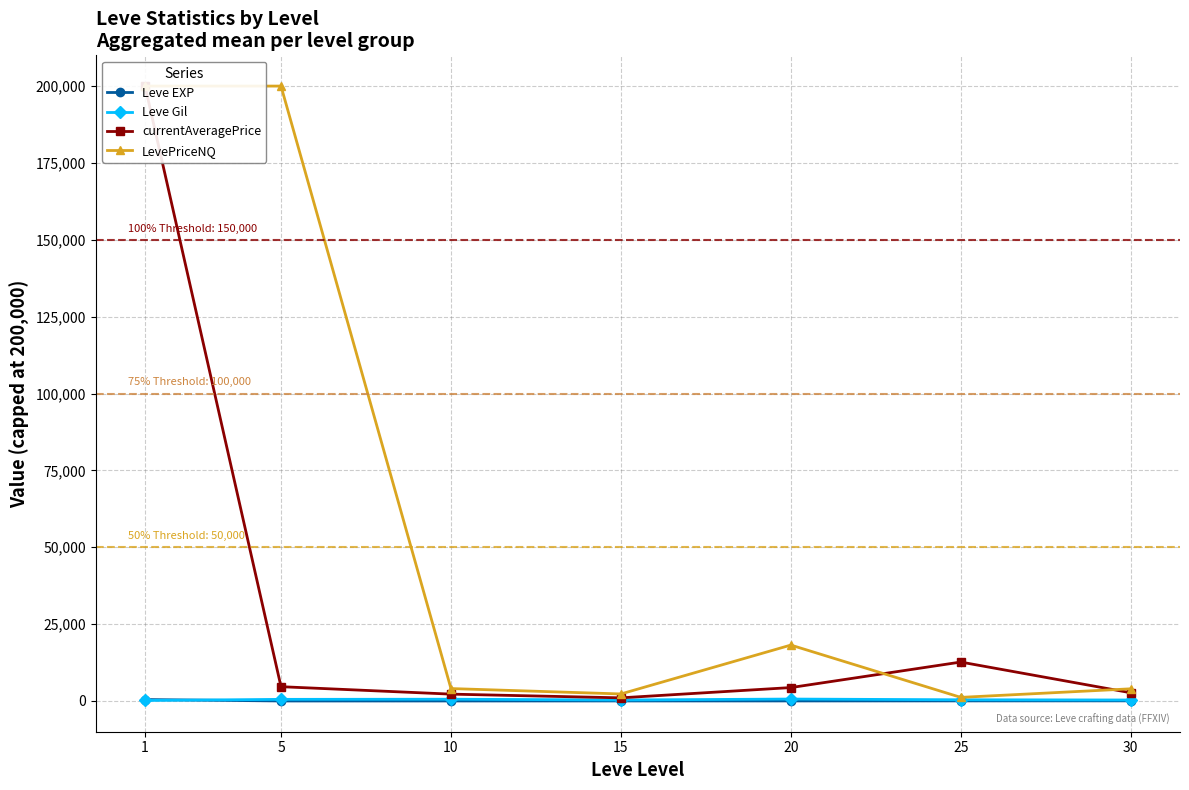

The value of Leve Gil at 20 is 628.3. True or false?

True